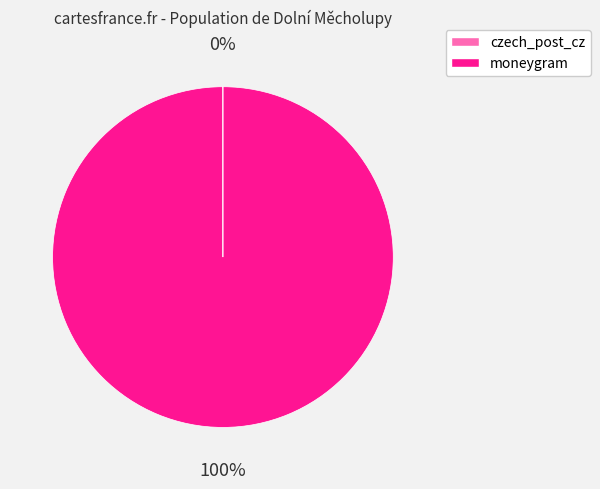

Which category has the biggest portion of the pie?

moneygram